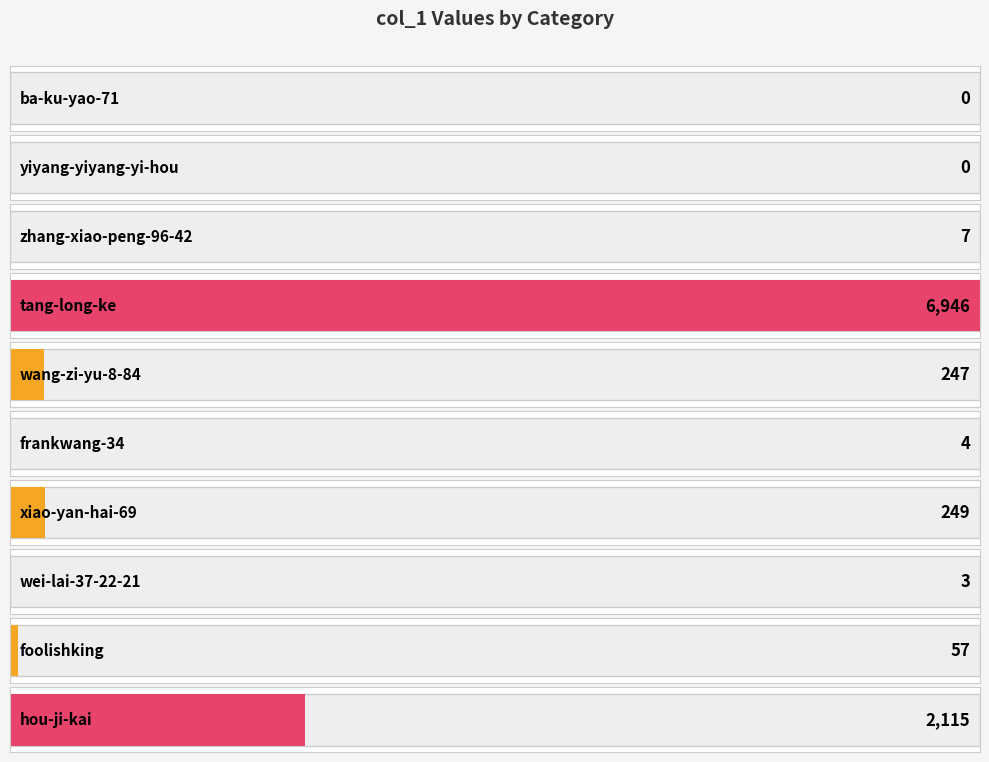

List the labels in order of value, largest first.

tang-long-ke, hou-ji-kai, xiao-yan-hai-69, wang-zi-yu-8-84, foolishking, zhang-xiao-peng-96-42, frankwang-34, wei-lai-37-22-21, ba-ku-yao-71, yiyang-yiyang-yi-hou